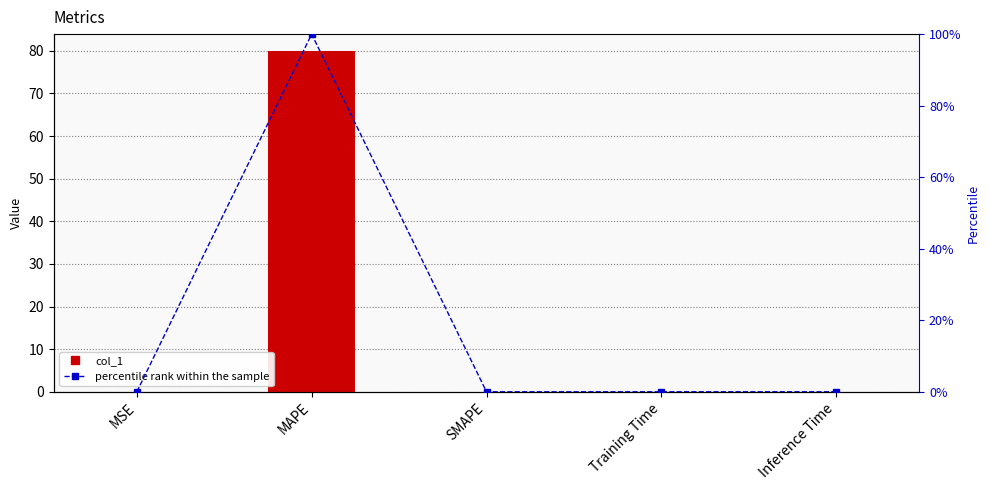

Is it true that percentile rank within the sample equals 0.0 at Training Time?

True